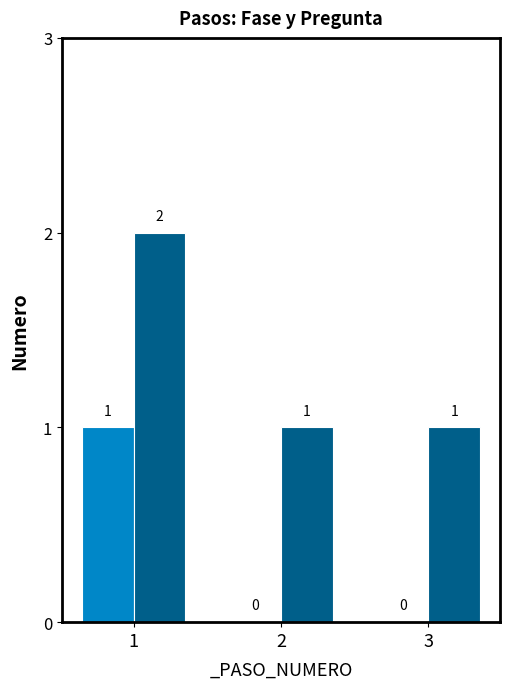

At 2, list the series in order from smallest to largest.

_FASE_NUMERO, _PREGUNTA_NUMERO